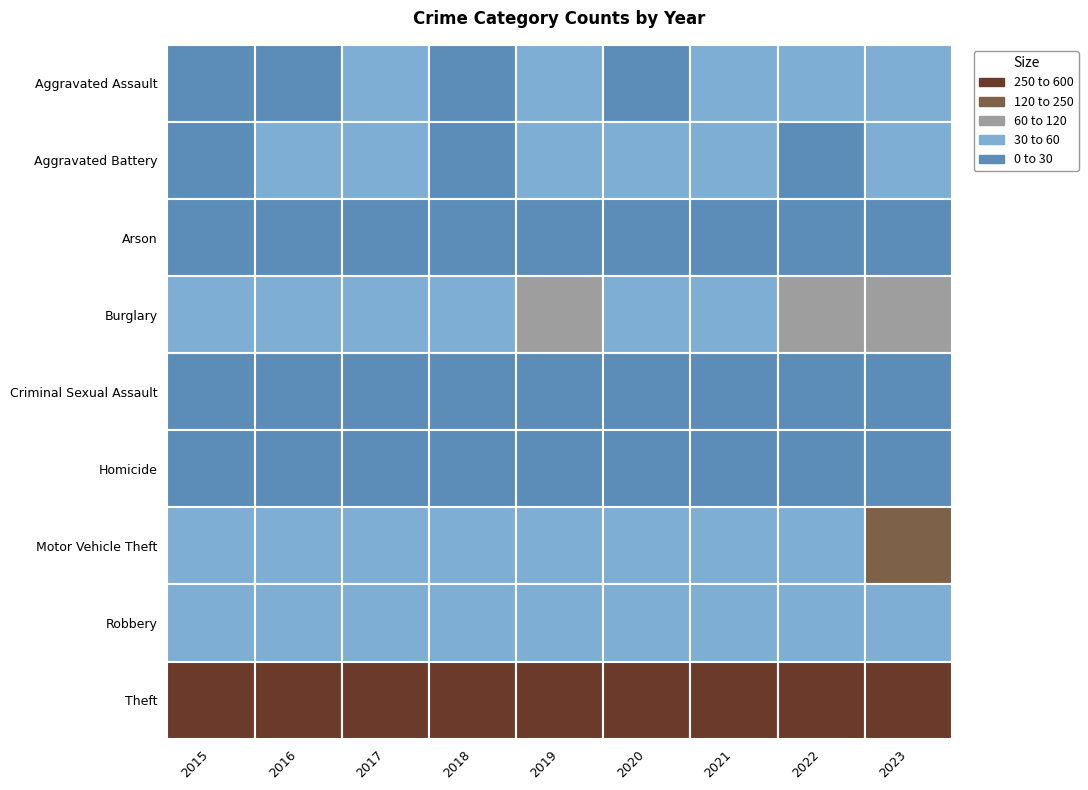

The Robbery series shows 85 at 2016. True or false?

False